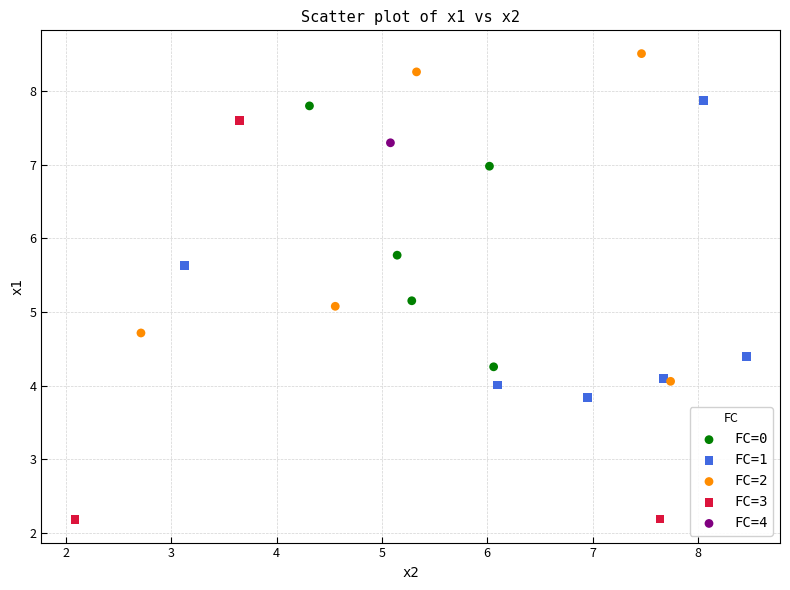

Which series contains the lowest Y value?

FC=3